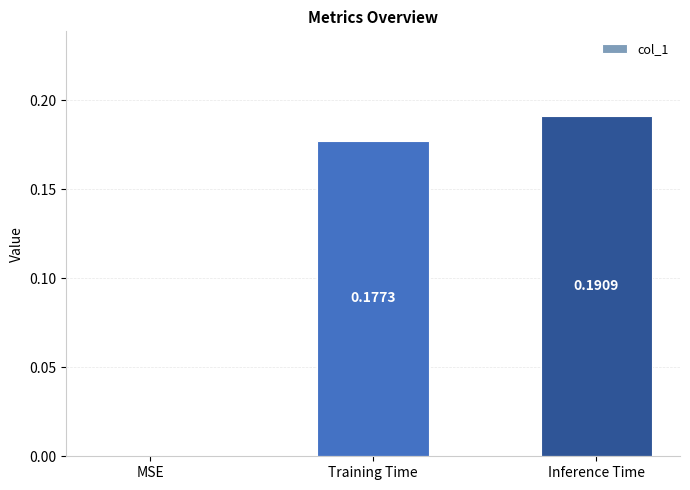

What is the sum of all values?

0.4